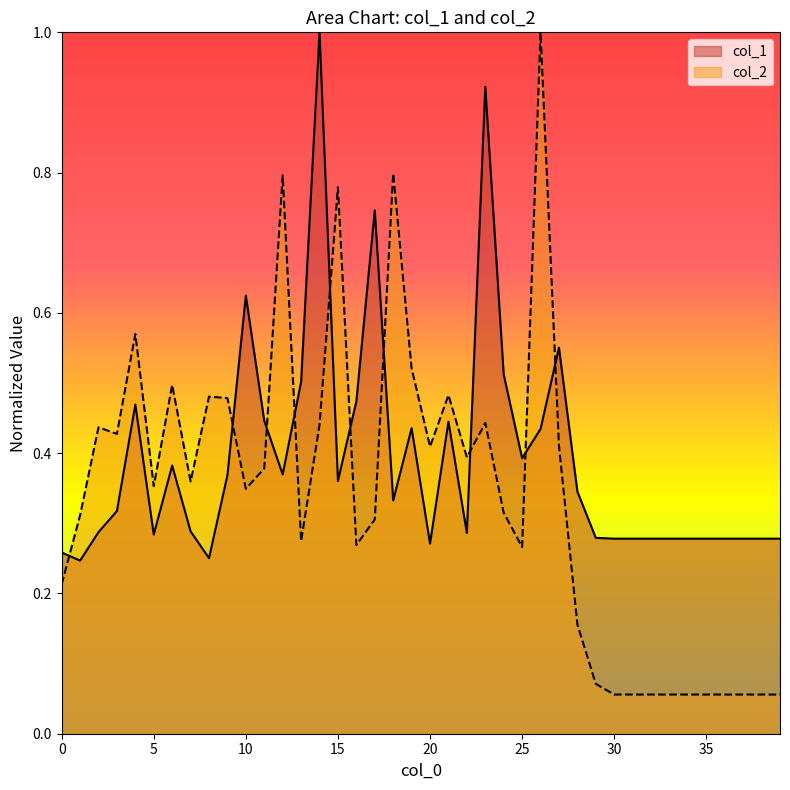

The value of col_1 at 31 is 0.1. True or false?

False